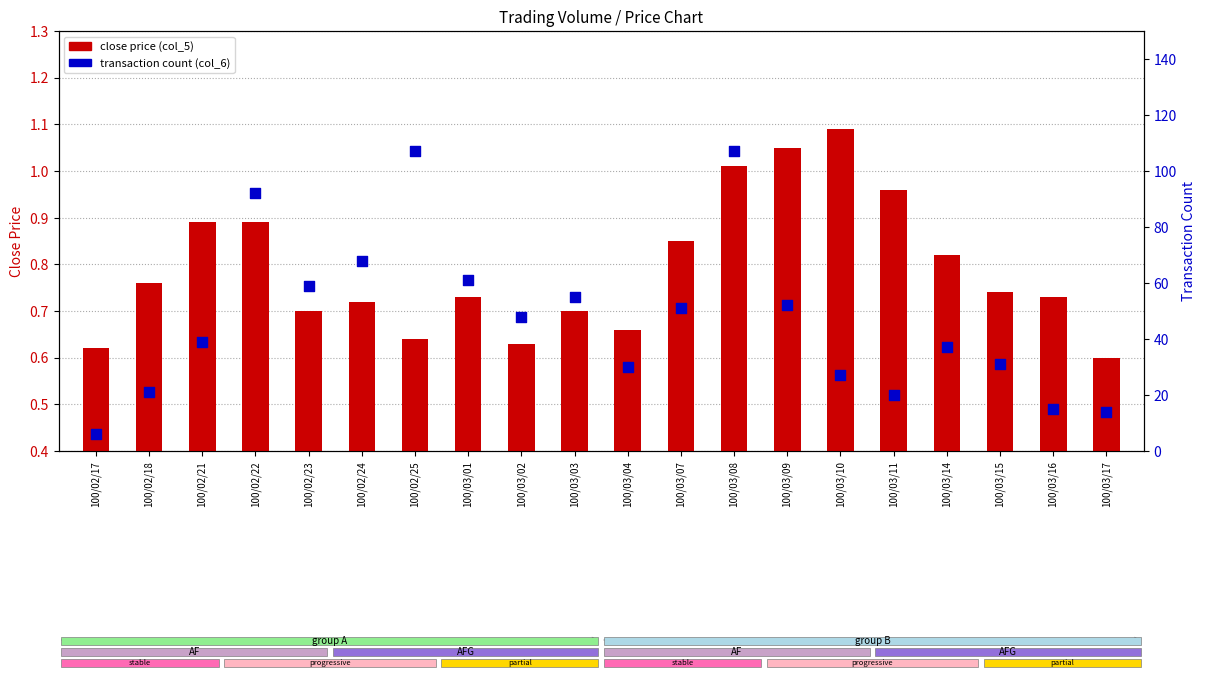

At which category is the sum across all series the highest?

100/03/08